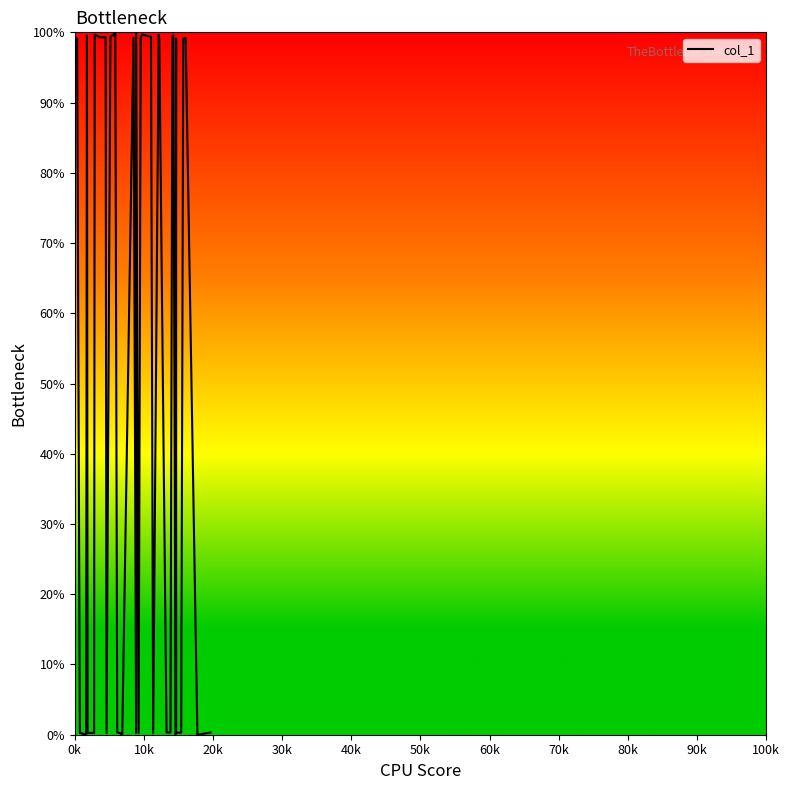

Count the number of values greater than 99.

20